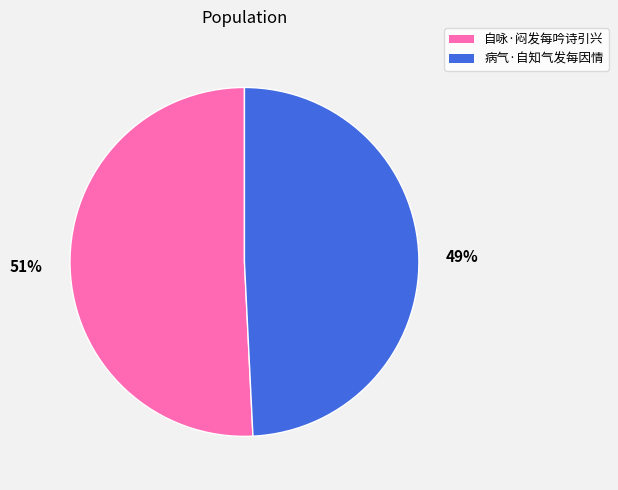

What percentage is the 病气·自知气发每因情 slice, to the nearest percent?

49%